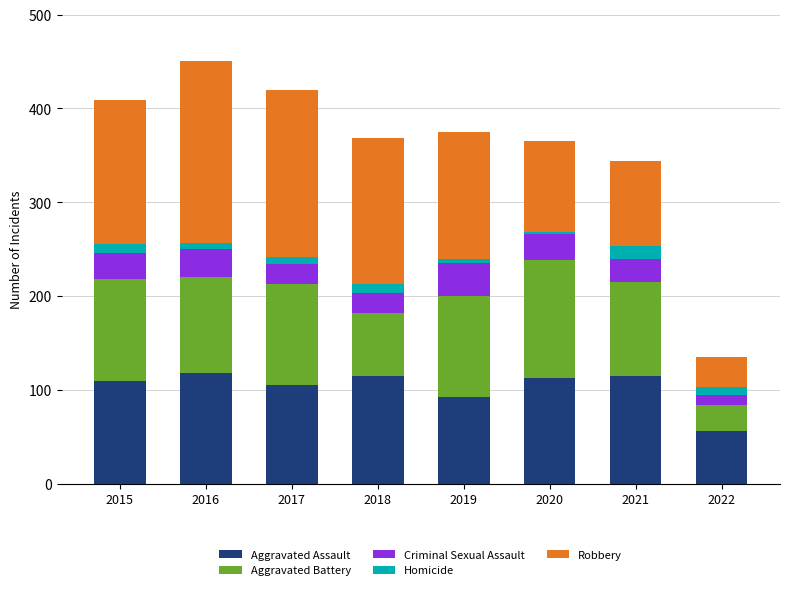

What is the lowest value of the Aggravated Assault series?

56